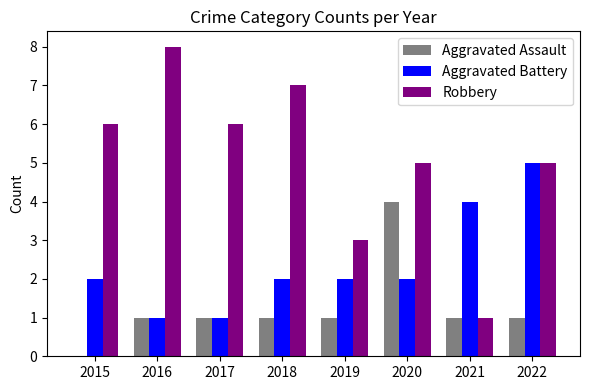

Is the value of Aggravated Battery at 2015 greater than the value of Aggravated Assault at 2020?

No